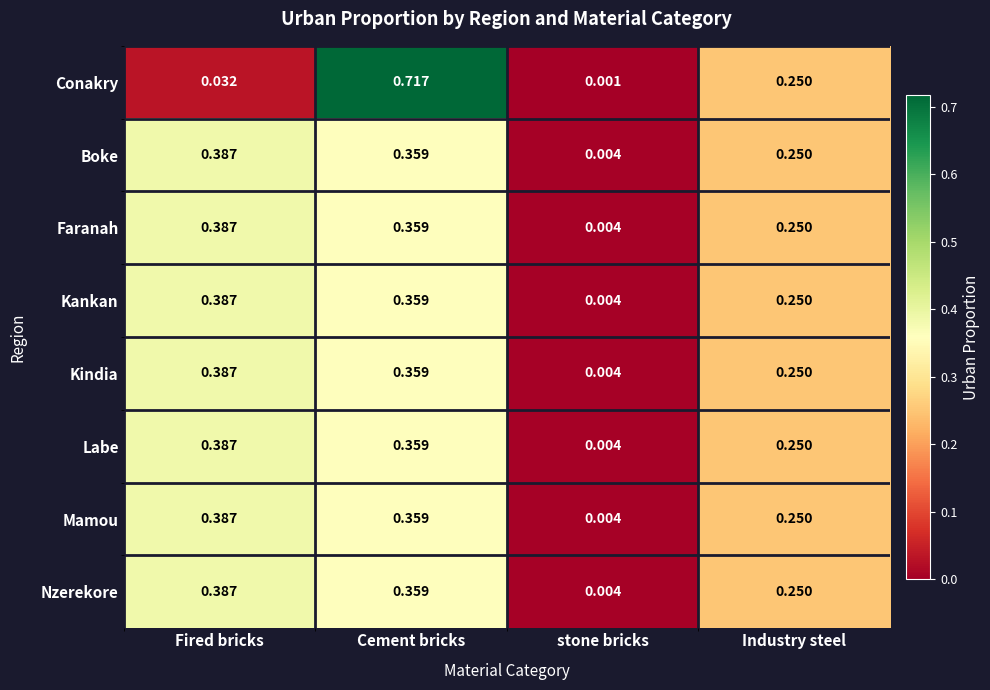

Which series changed the most between Cement bricks and Industry steel?

Conakry